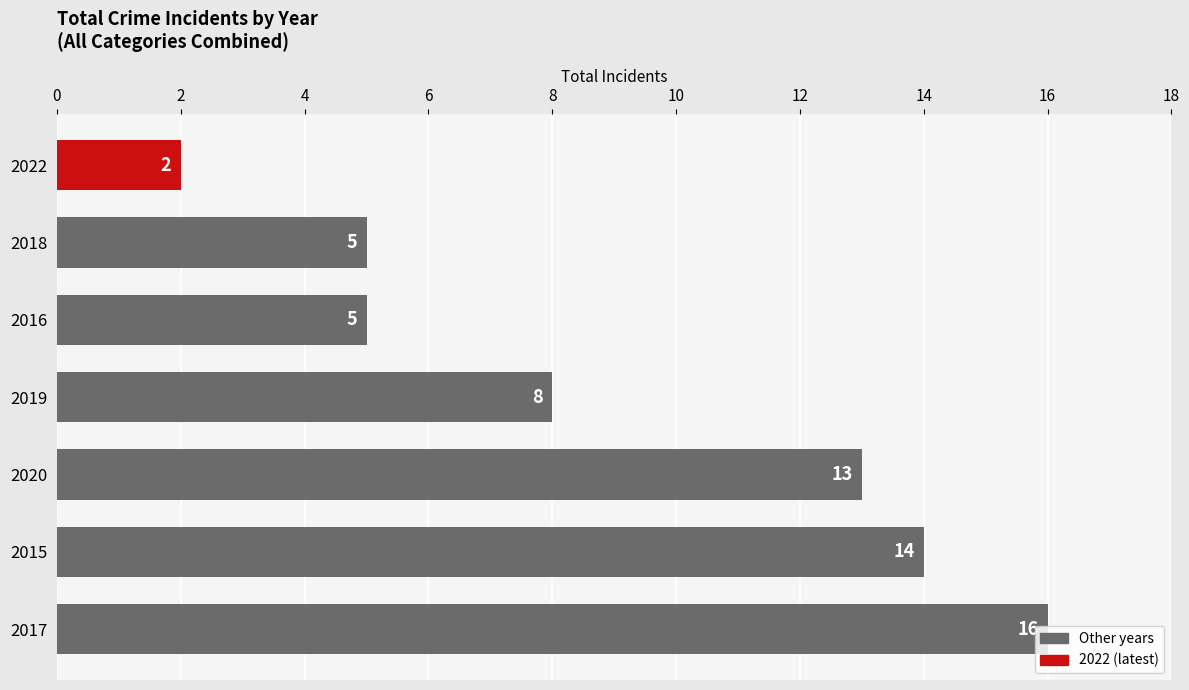

Between 2018 and 2017, which is larger?

2017